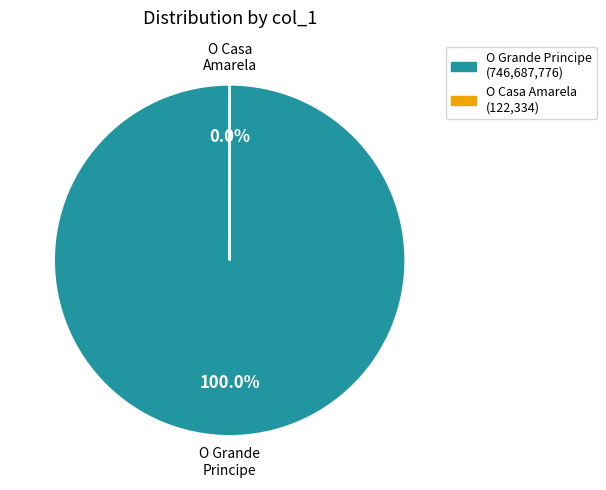

Does any single category account for the majority?

Yes